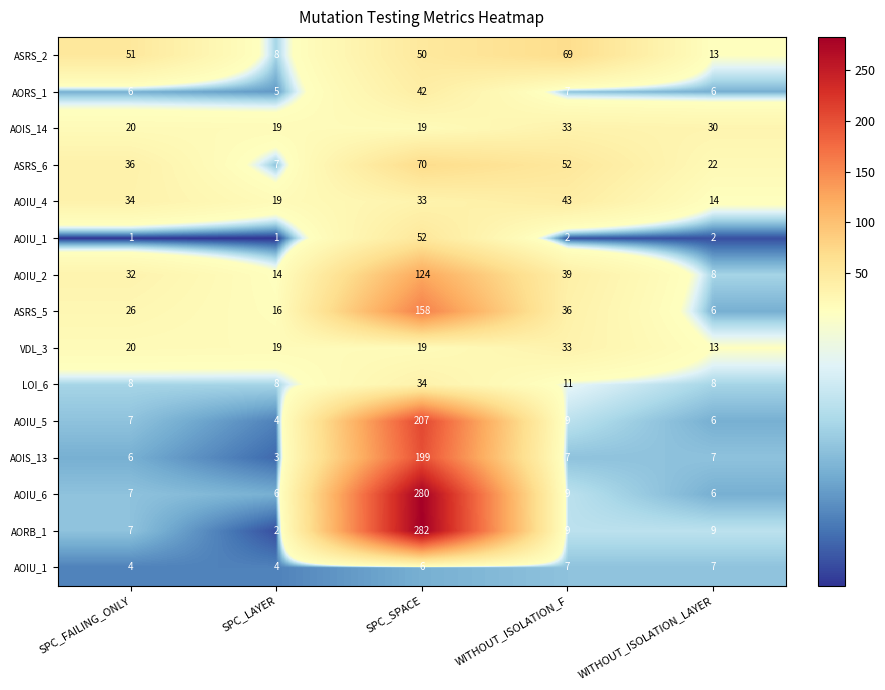

At how many categories does at least one series exceed 272?

1